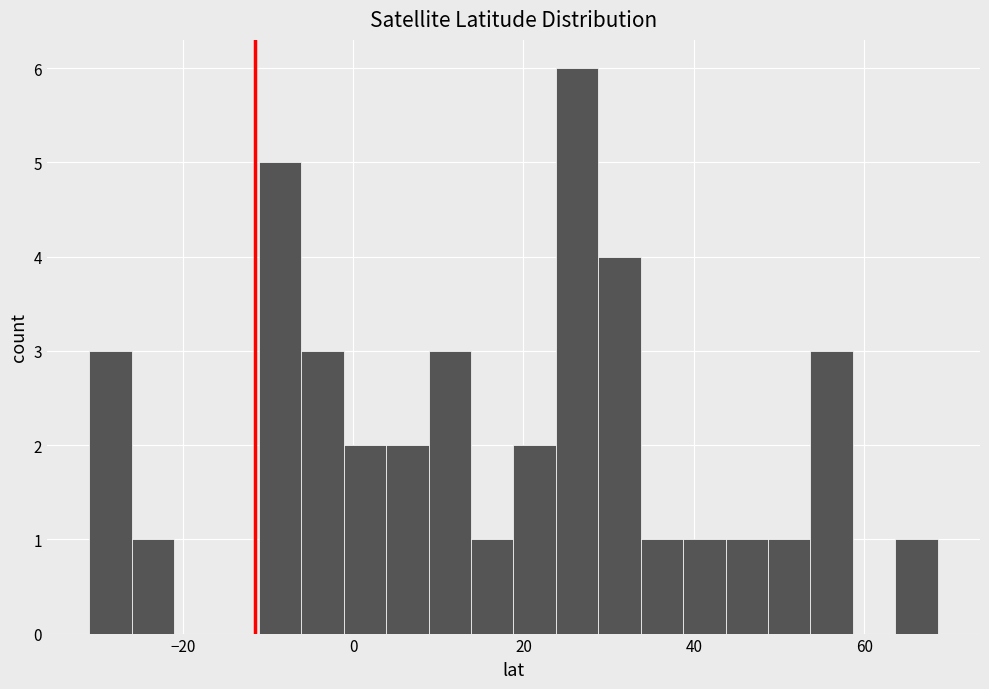

Around what value on the x-axis is the tallest bar? Give the approximate position of its centre, as read against the axis.

26